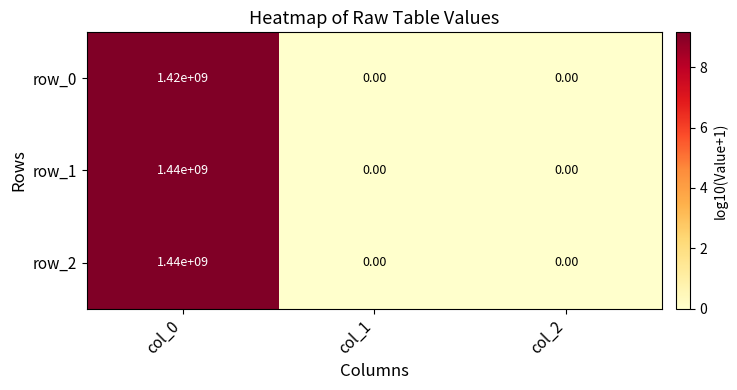

What is the spread (max minus min) of values at col_0?

20000000